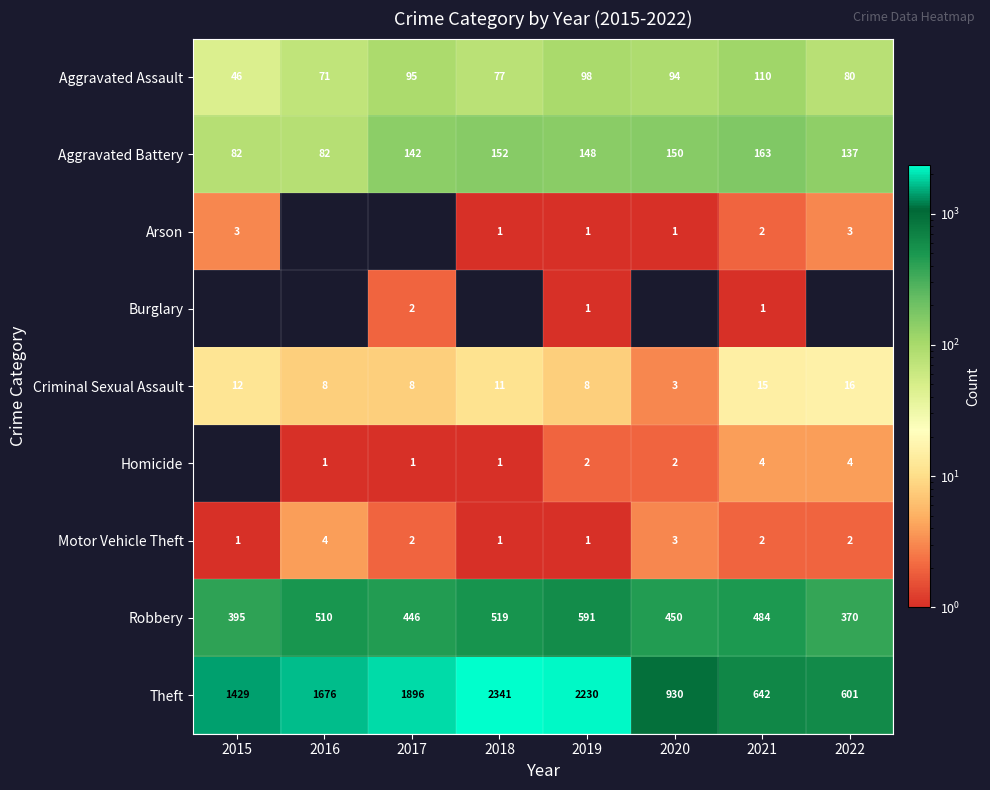

Rank the categories by Theft value from highest to lowest.

2018, 2019, 2017, 2016, 2015, 2020, 2021, 2022